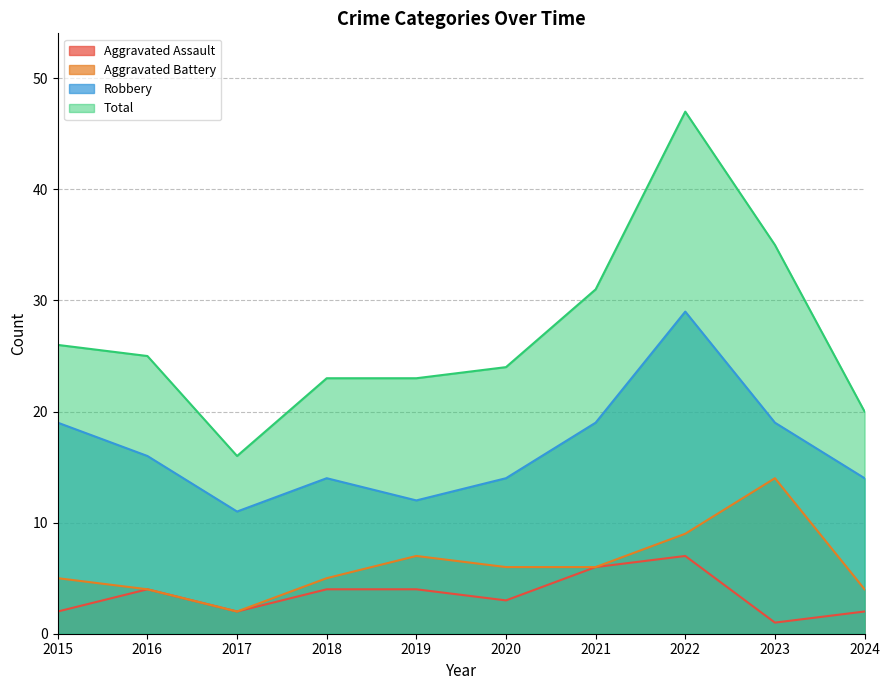

What is the smallest value displayed?

1